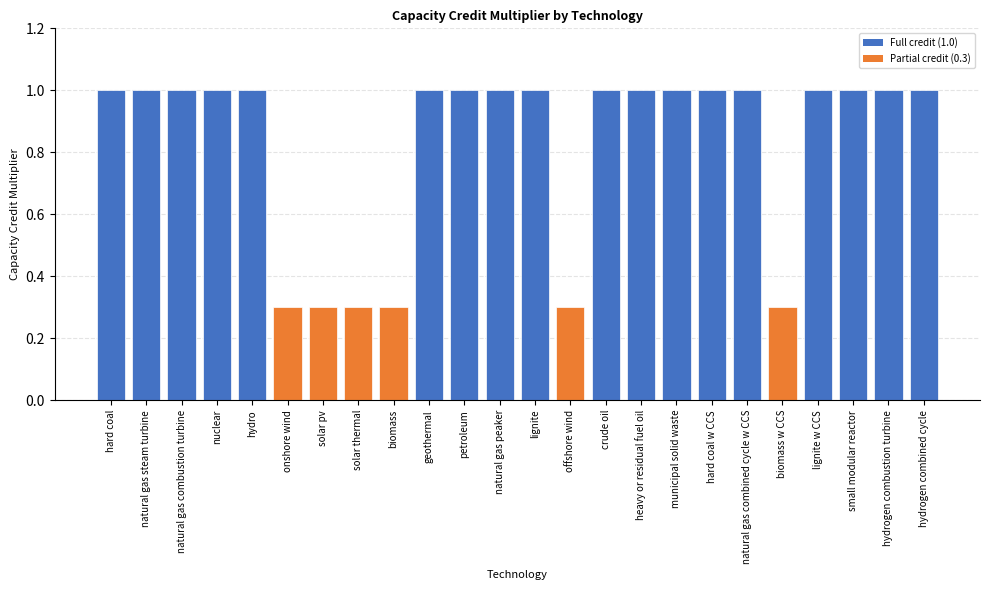

What is the sum of all values?

19.8